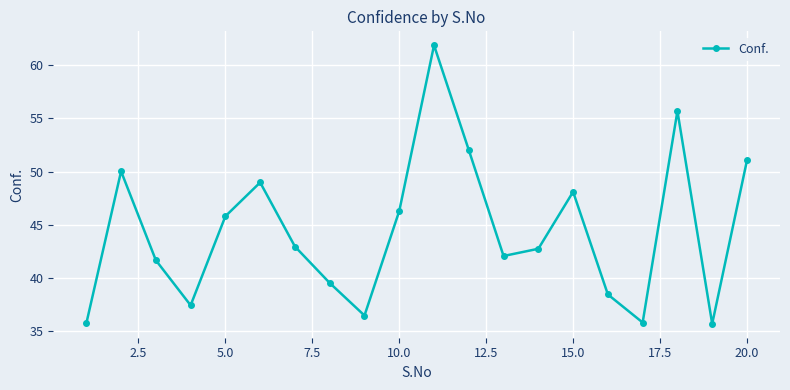

What is the average value?

44.4